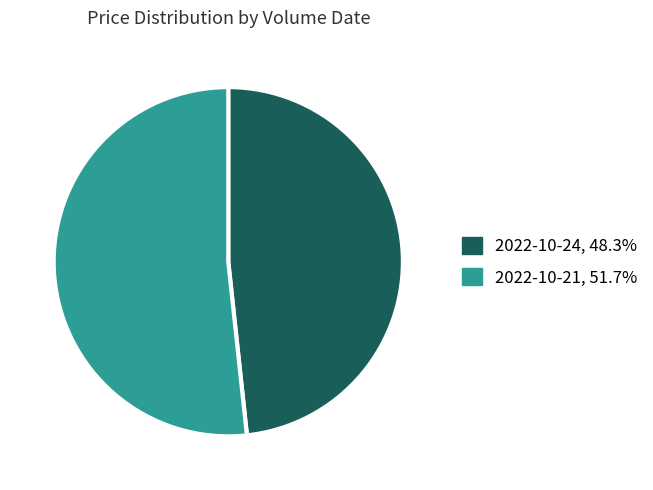

Does any single category account for the majority?

Yes